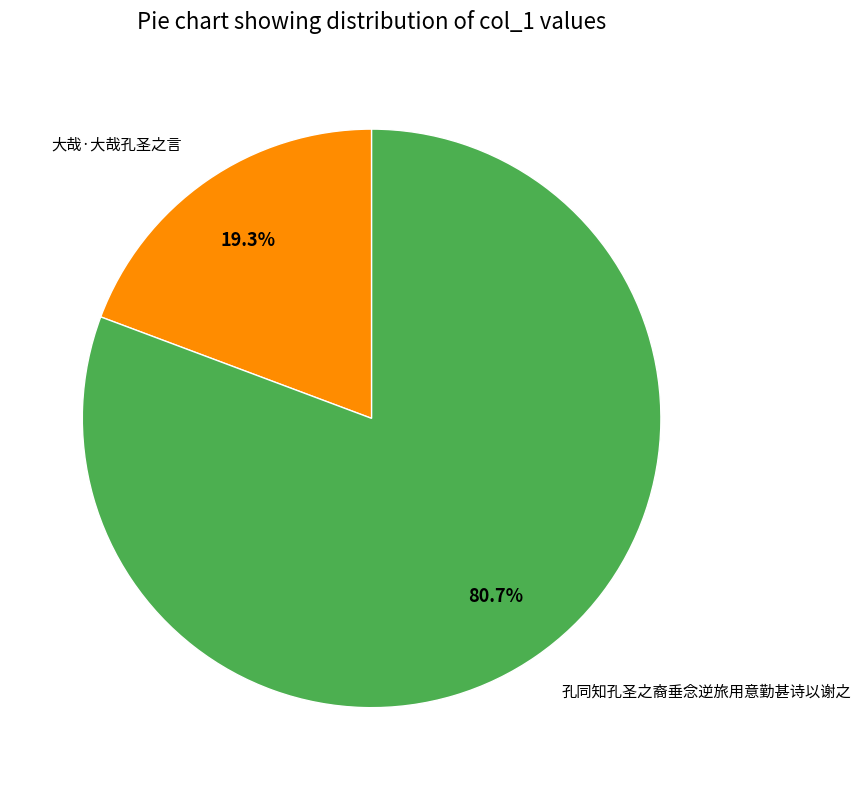

To the nearest percent, what is the combined percentage of 大哉·大哉孔圣之言 and 孔同知孔圣之裔垂念逆旅用意勤甚诗以谢之?

100%